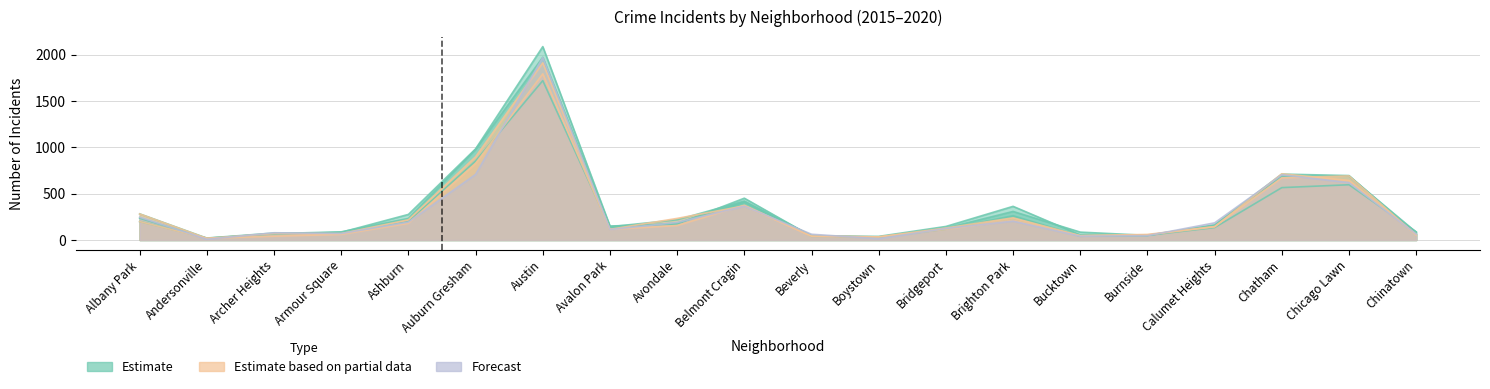

What is the sum of the 2019 values at Brighton Park and Andersonville?

231